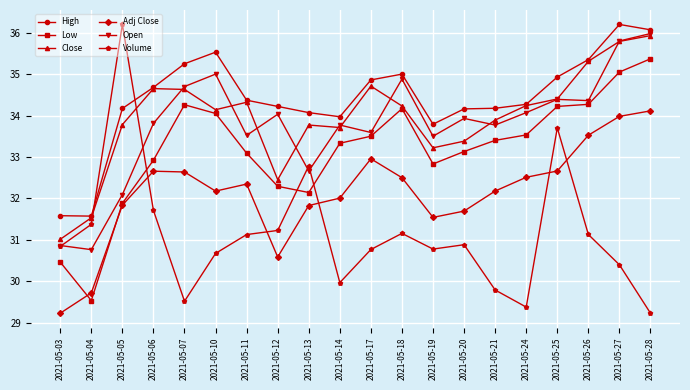

How many lines are shown in the chart?

6